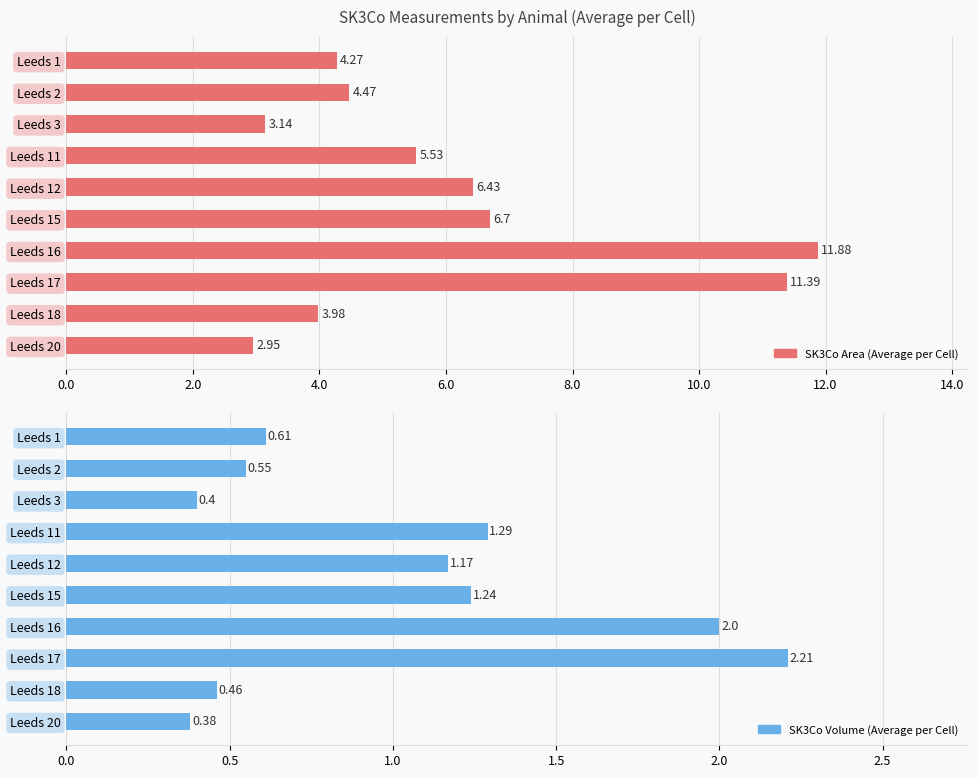

What is the spread (max minus min) of values at Leeds 16?

9.9